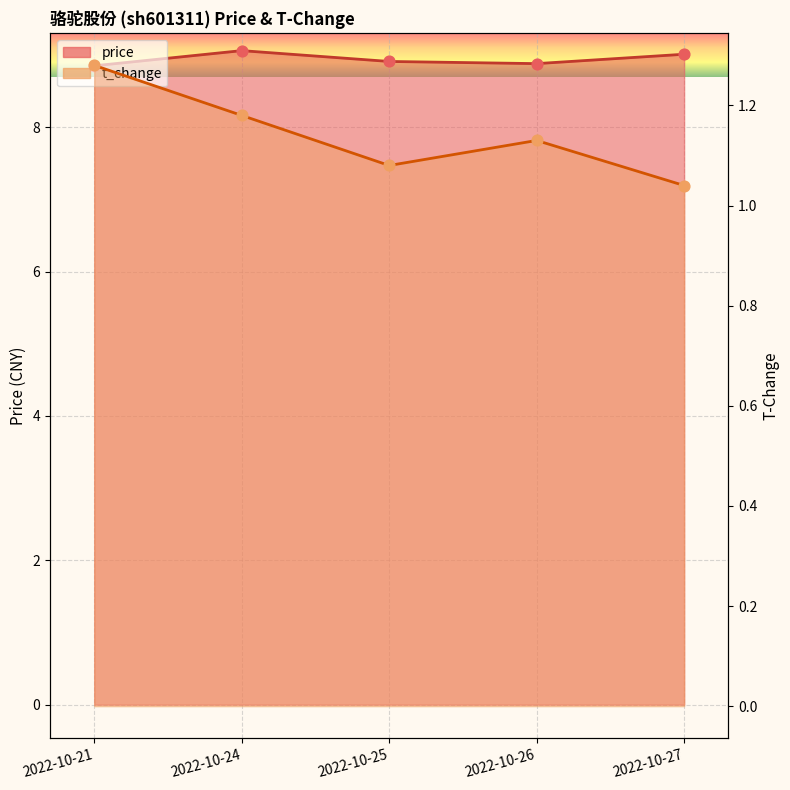

Is the value of price at 2022-10-27 greater than the value of t_change at 2022-10-27?

Yes